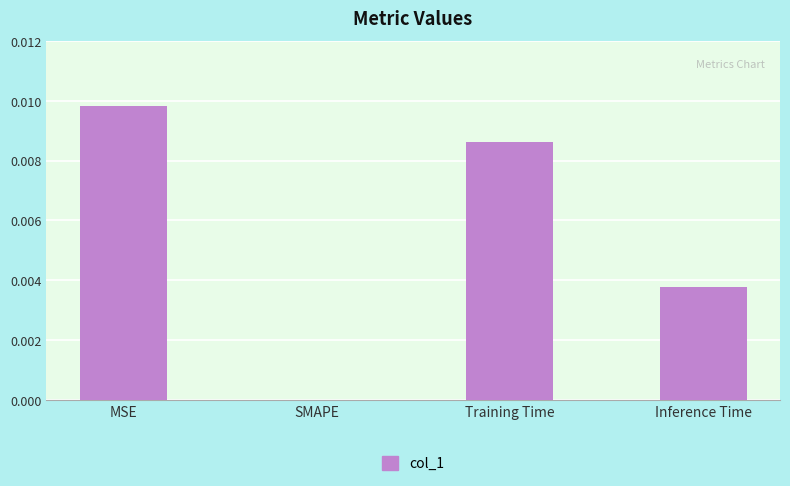

Is it true that the value at Inference Time is 0.0?

True